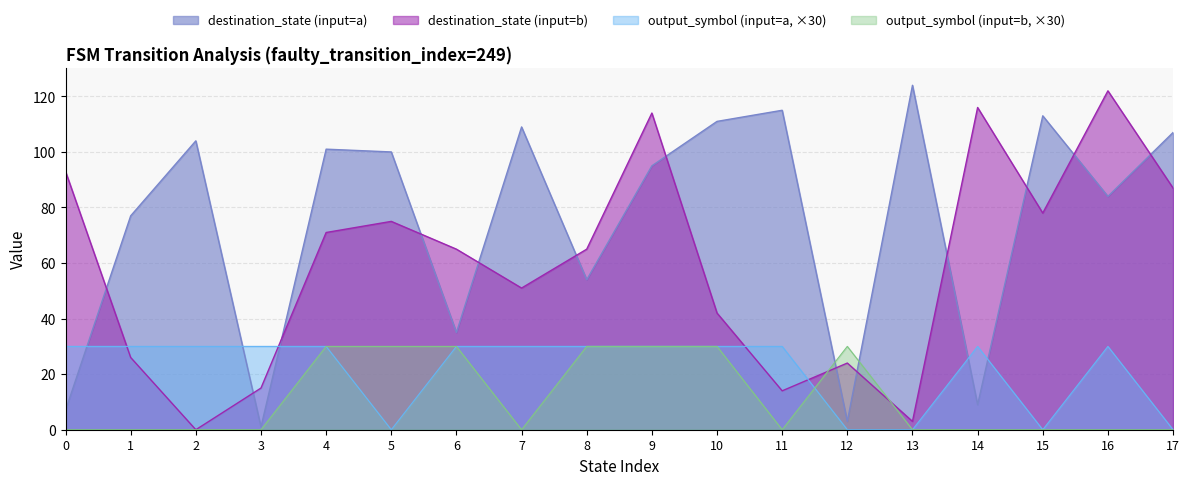

At which category is the sum across all series the highest?

9